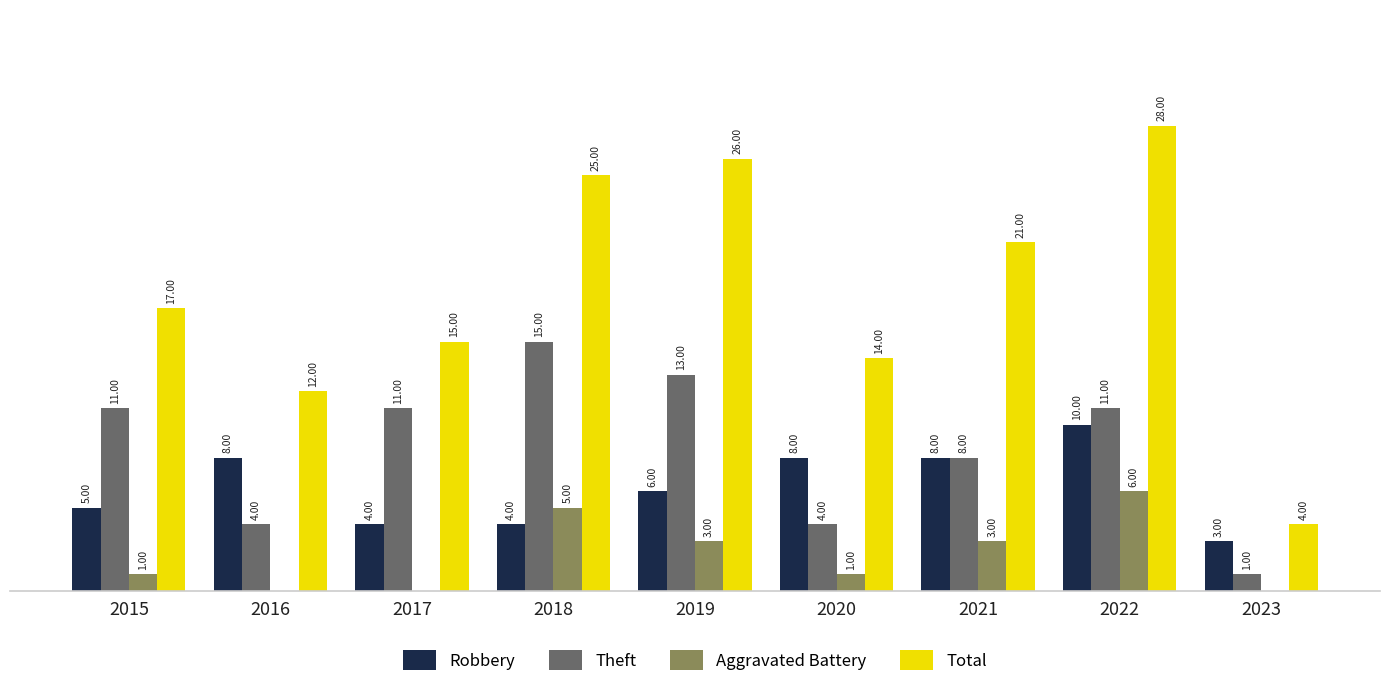

Which series has the largest total across all categories?

Total